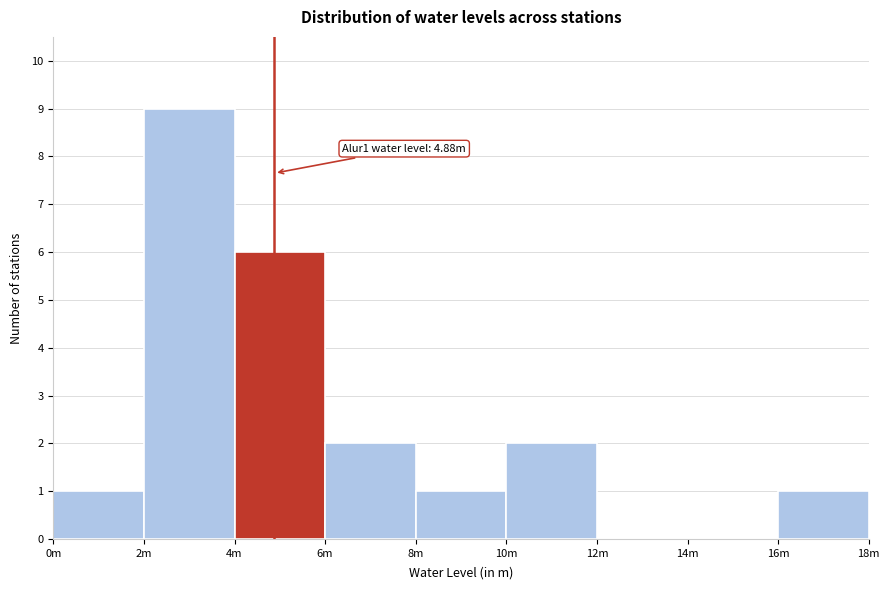

Reading left to right, list all the values displayed in this chart.

0m=1	2m=9	4m=6	6m=2	8m=1	10m=2	12m=0	14m=0	16m=1